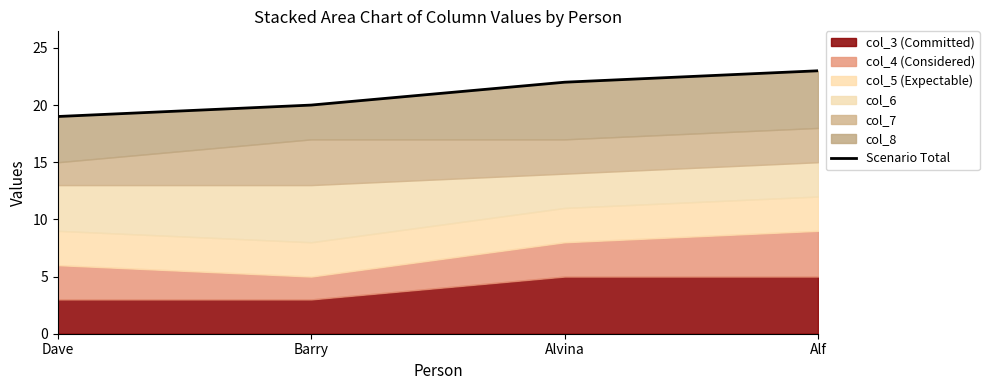

True or false: the data has more than 2 interior local peaks.

False